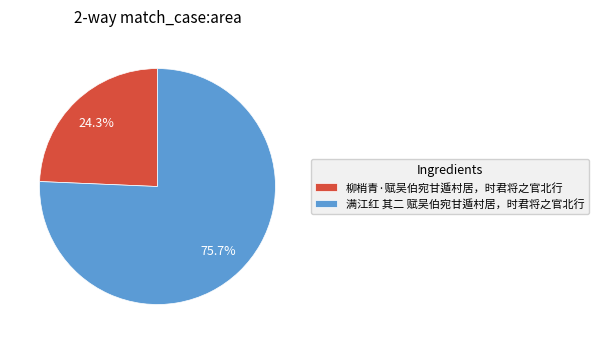

To the nearest percent, what percentage of the pie is 柳梢青·赋吴伯宛甘遁村居，时君将之官北行?

24%